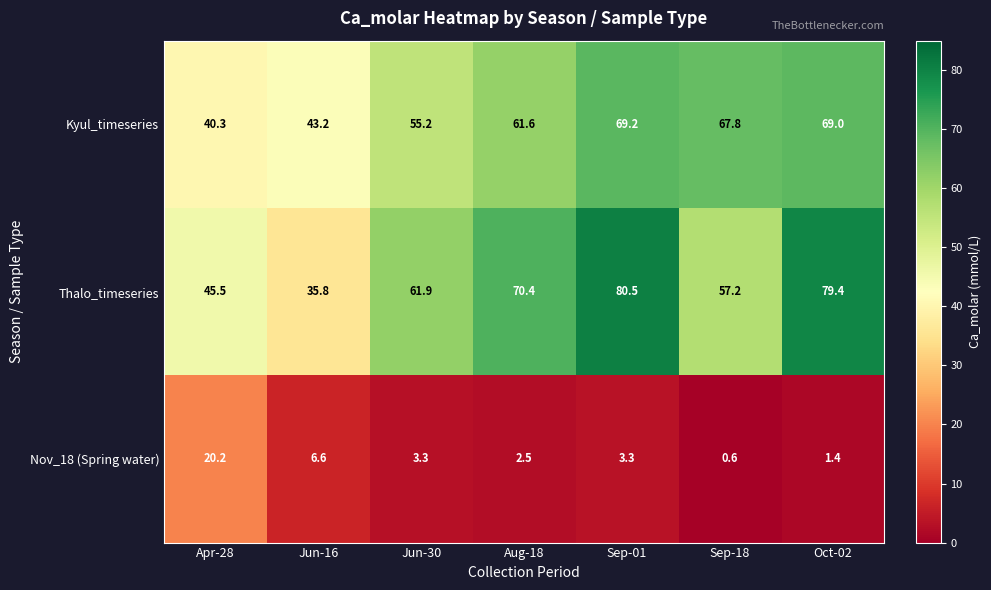

Which series has the largest range (max minus min)?

Thalo_timeseries